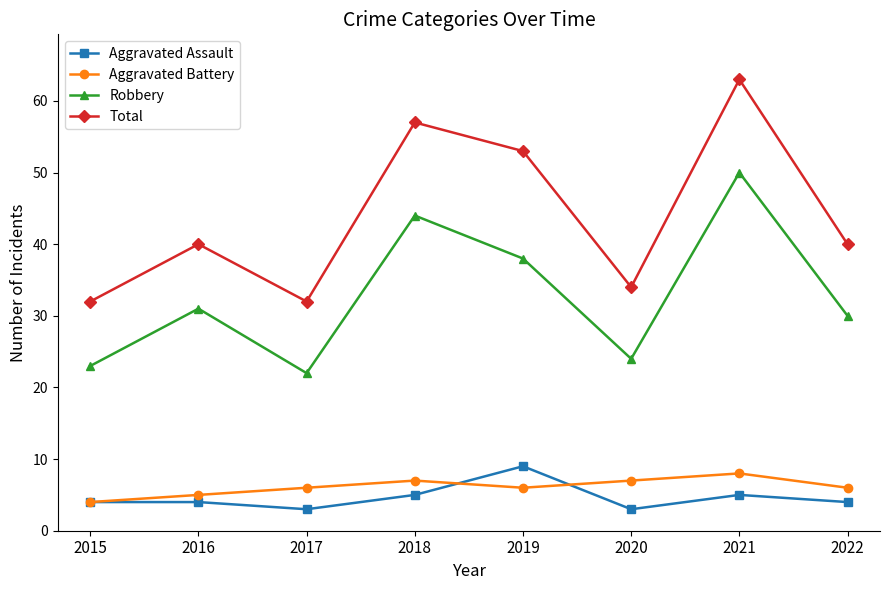

What is the average value of the Robbery series?

33